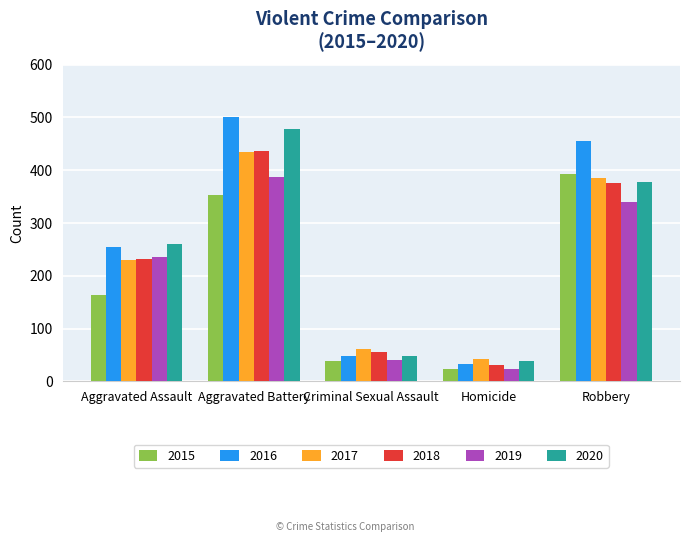

Reading right to left, list all the values displayed in this chart.

2015: 393	23	38	354	163
2016: 455	33	49	501	255
2017: 386	42	62	434	230
2018: 375	31	56	436	231
2019: 340	24	40	388	235
2020: 378	39	49	478	261